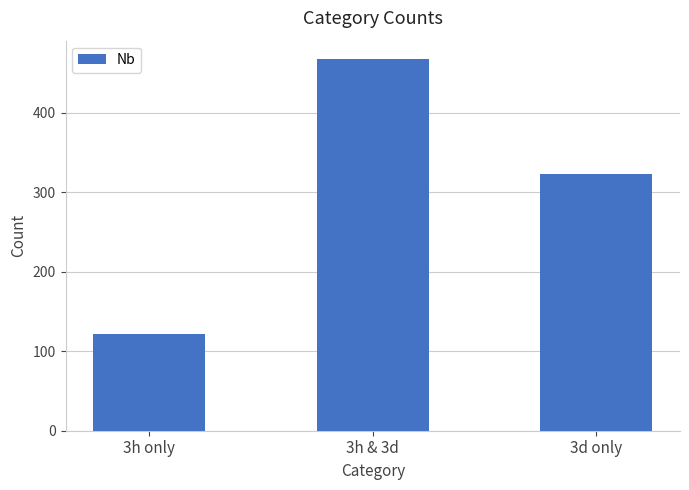

The chart shows a value of 122 at 3h only. True or false?

True